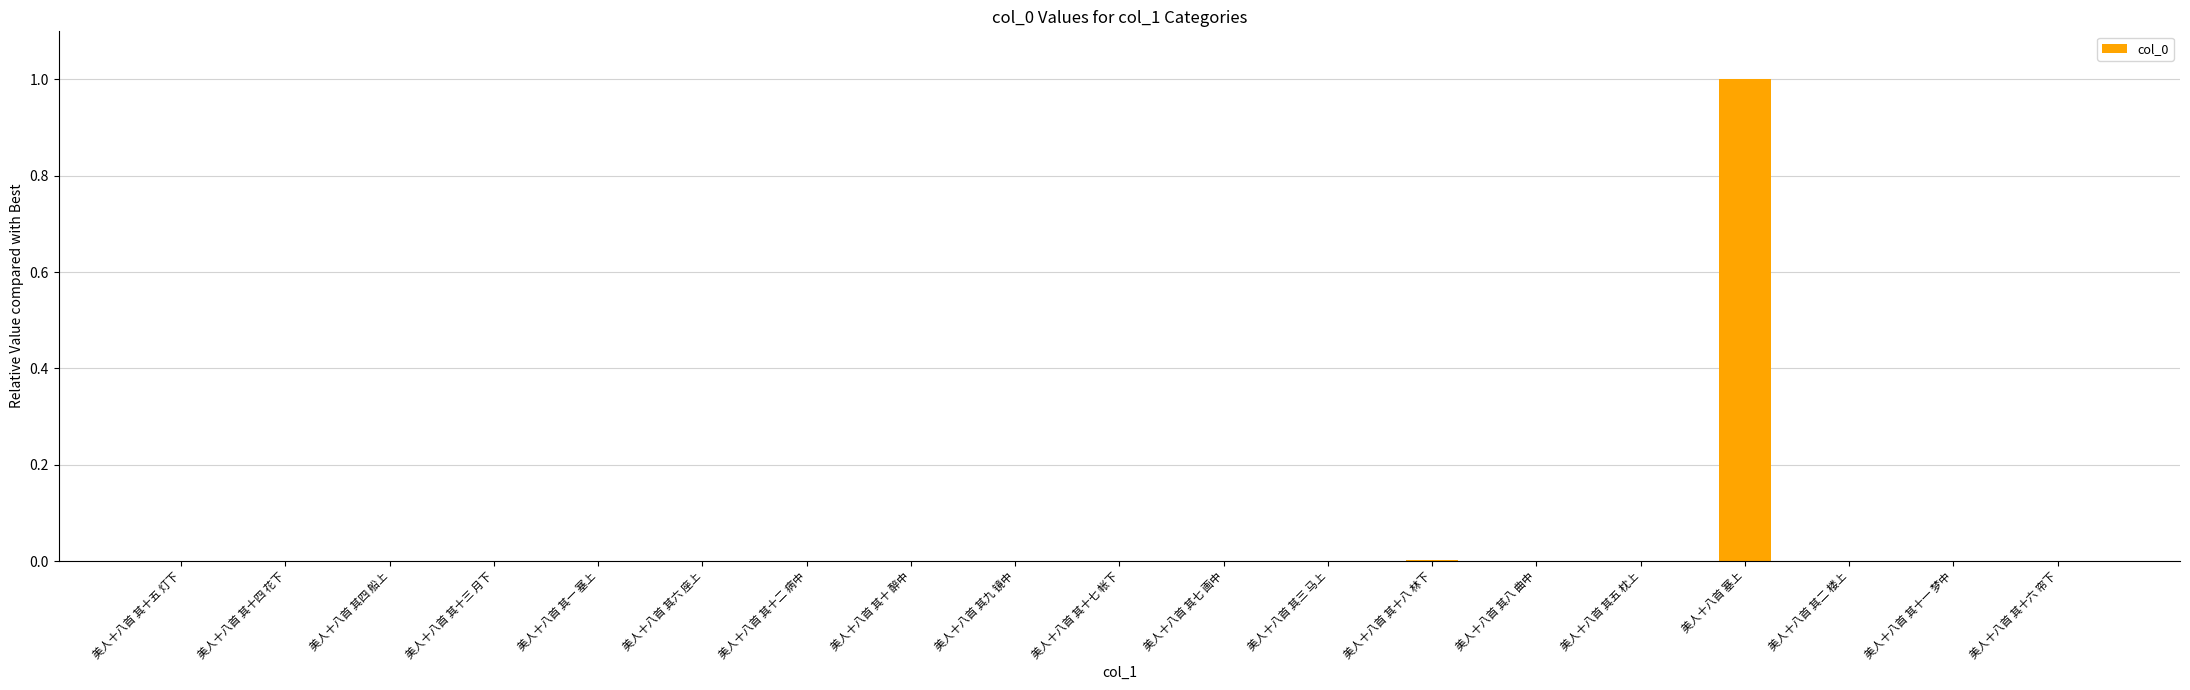

True or false: the data shows 0.0 at 美人十八首 其十六 帘下.

True